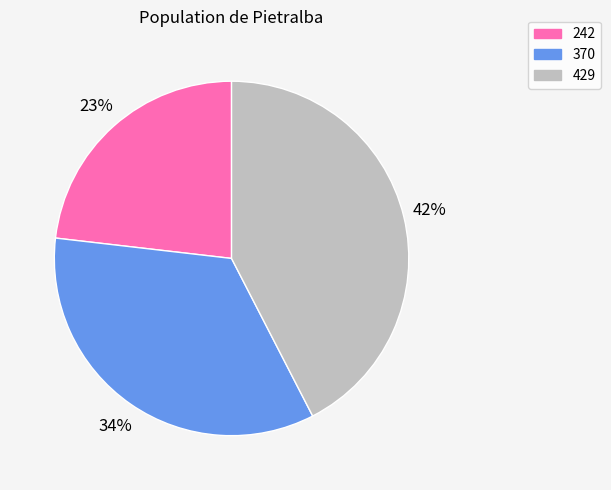

Rank the categories by value from highest to lowest.

429, 370, 242